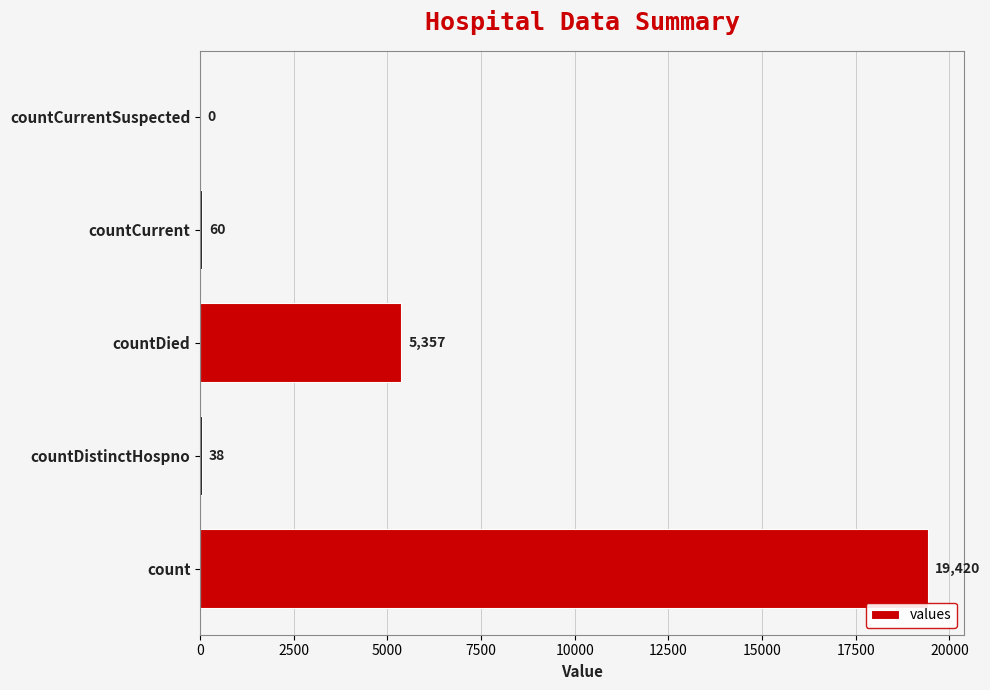

What is the sum of all values?

24875